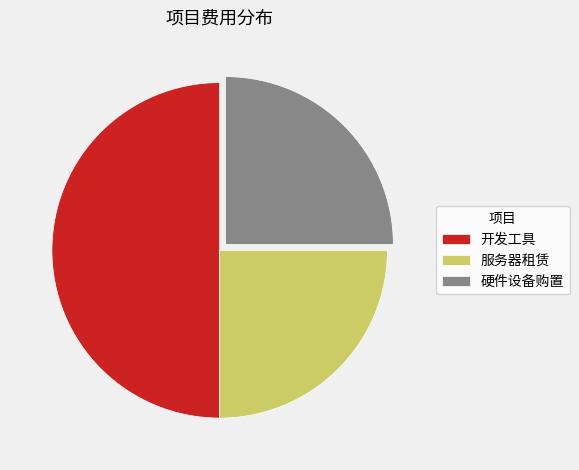

The 服务器租赁 slice represents 25% of the pie. True or false?

True